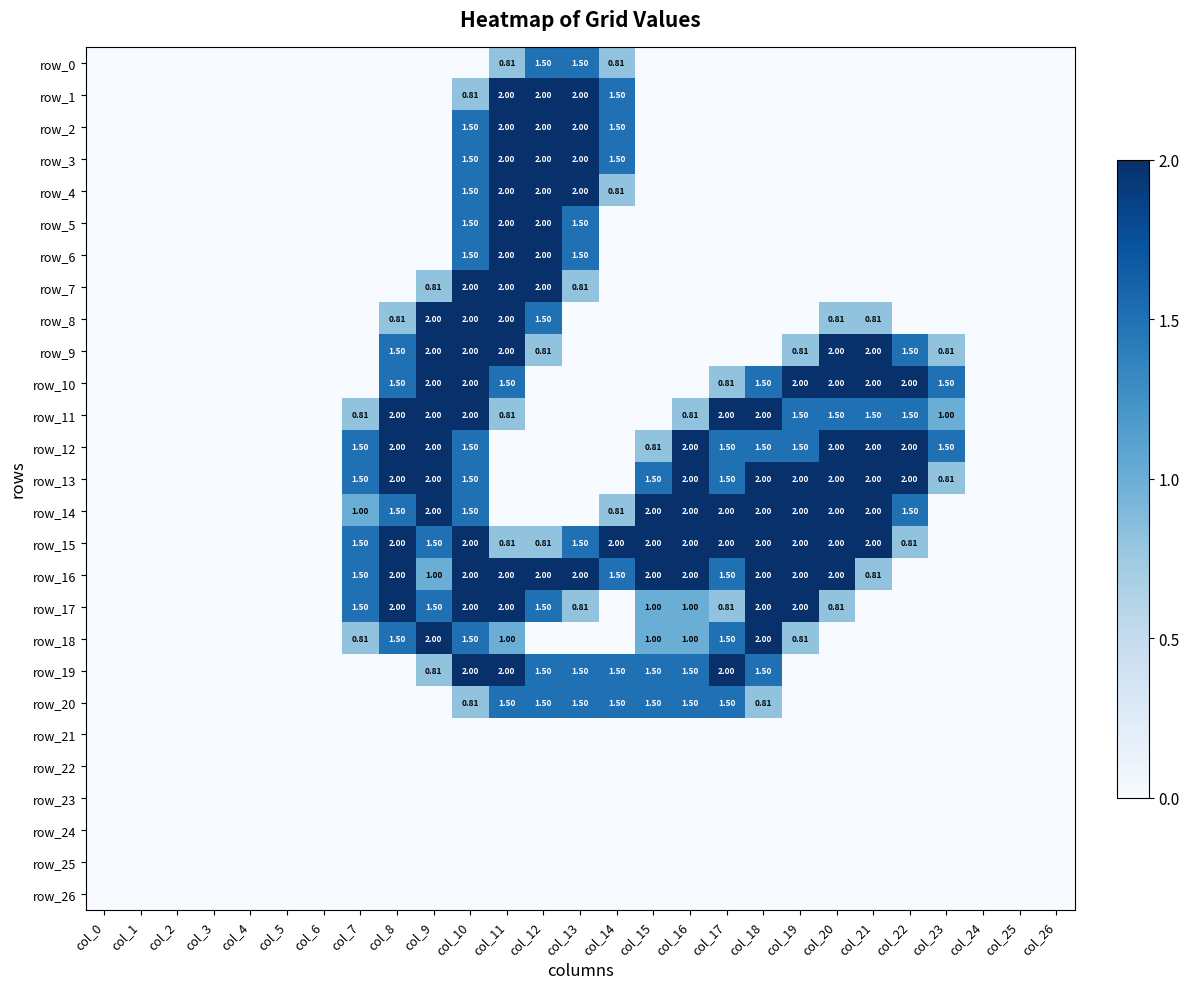

Which series has the widest spread of values?

row_1